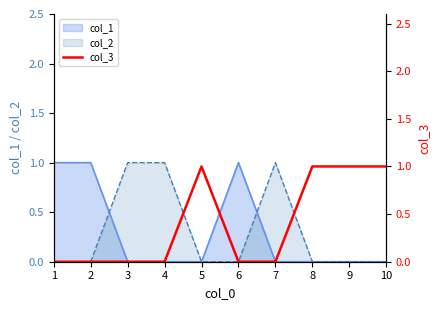

How many points are higher than both their immediate neighbors (excluding endpoints)?

1